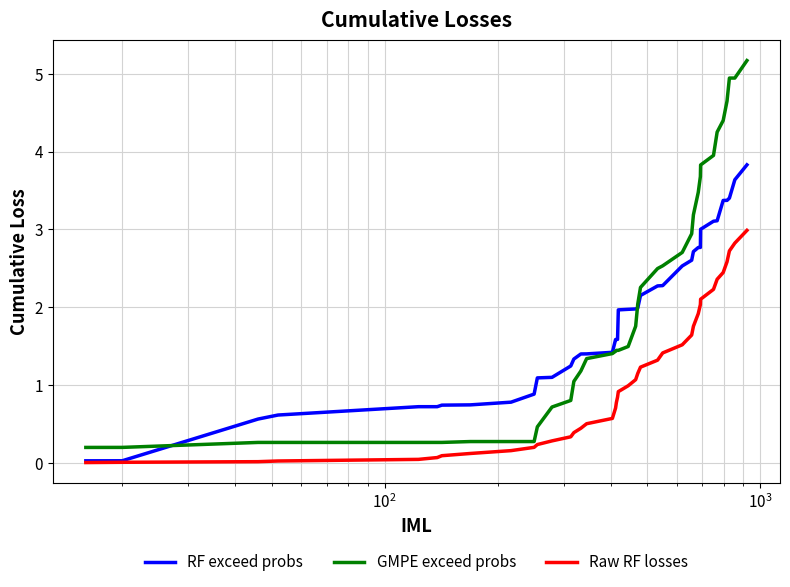

Rank the series by their maximum value, from highest to lowest.

GMPE exceed probs, RF exceed probs, Raw RF losses